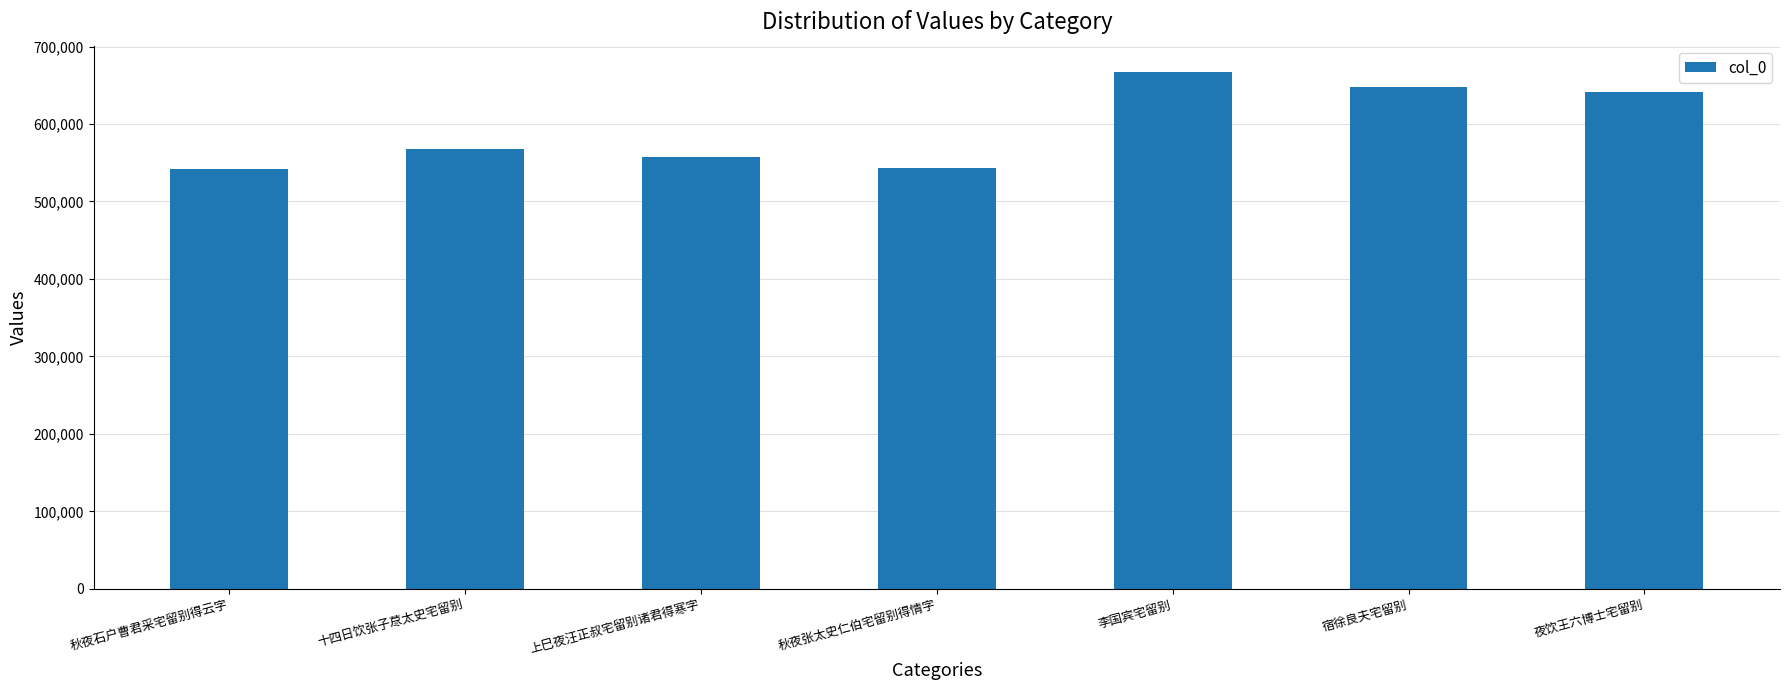

Which has a higher value, 上巳夜汪正叔宅留别诸君得寒字 or 秋夜张太史仁伯宅留别得情字?

上巳夜汪正叔宅留别诸君得寒字